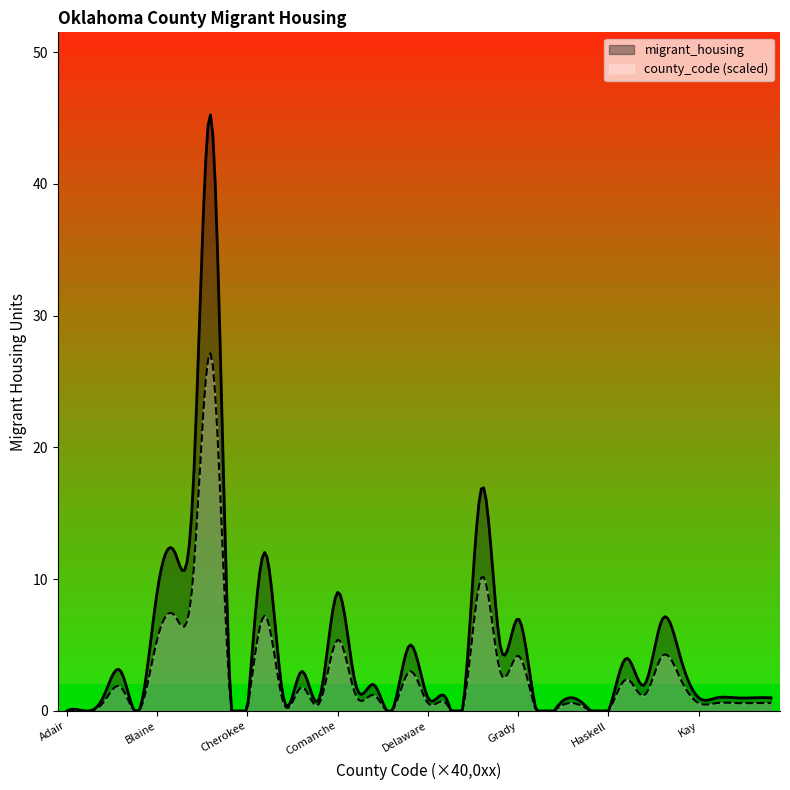

Does the chart have visible grid lines?

No